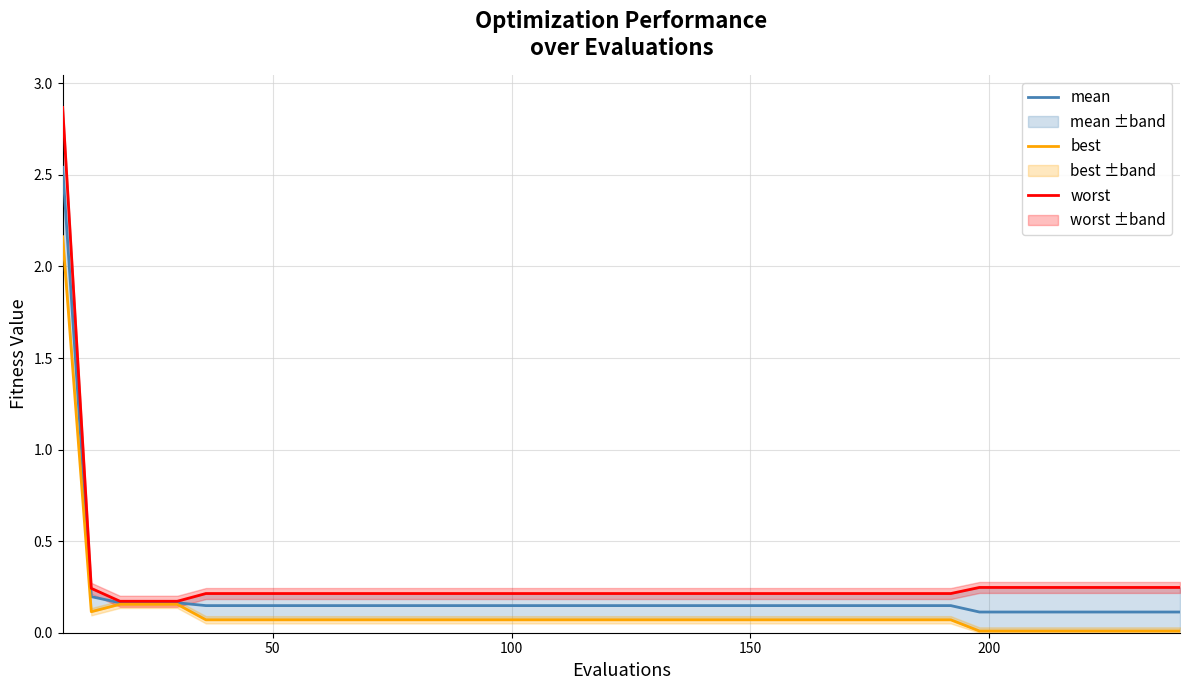

What is the value of the worst point at the 21st from the left?

0.2